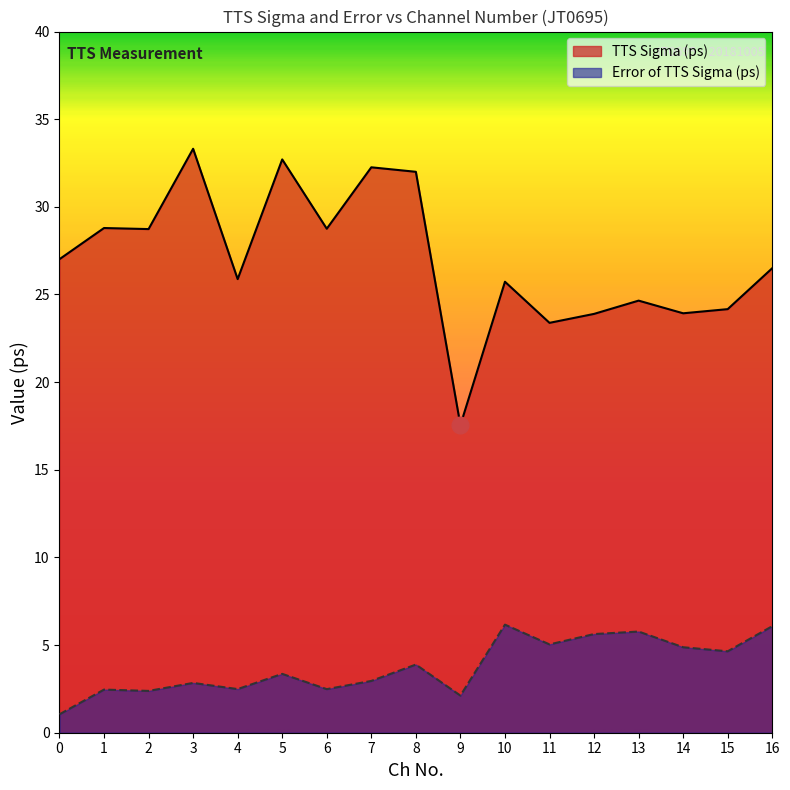

Which series has the largest total across all categories?

TTS Sigma (ps)